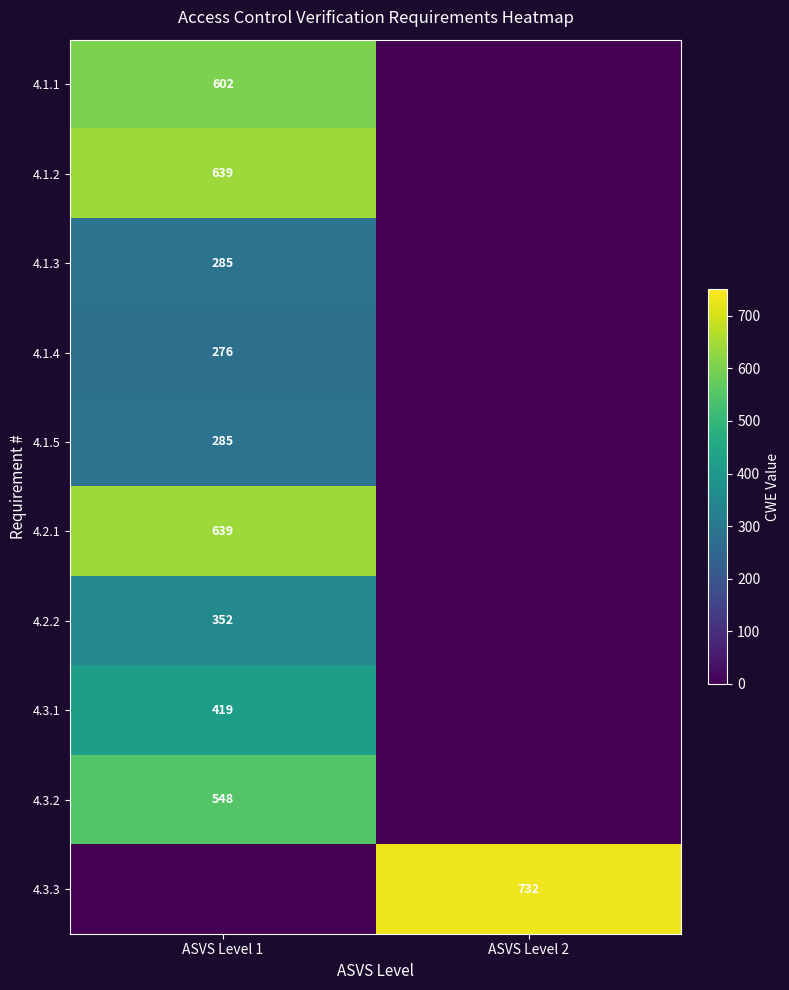

At which category is the sum across all series the highest?

ASVS Level 1